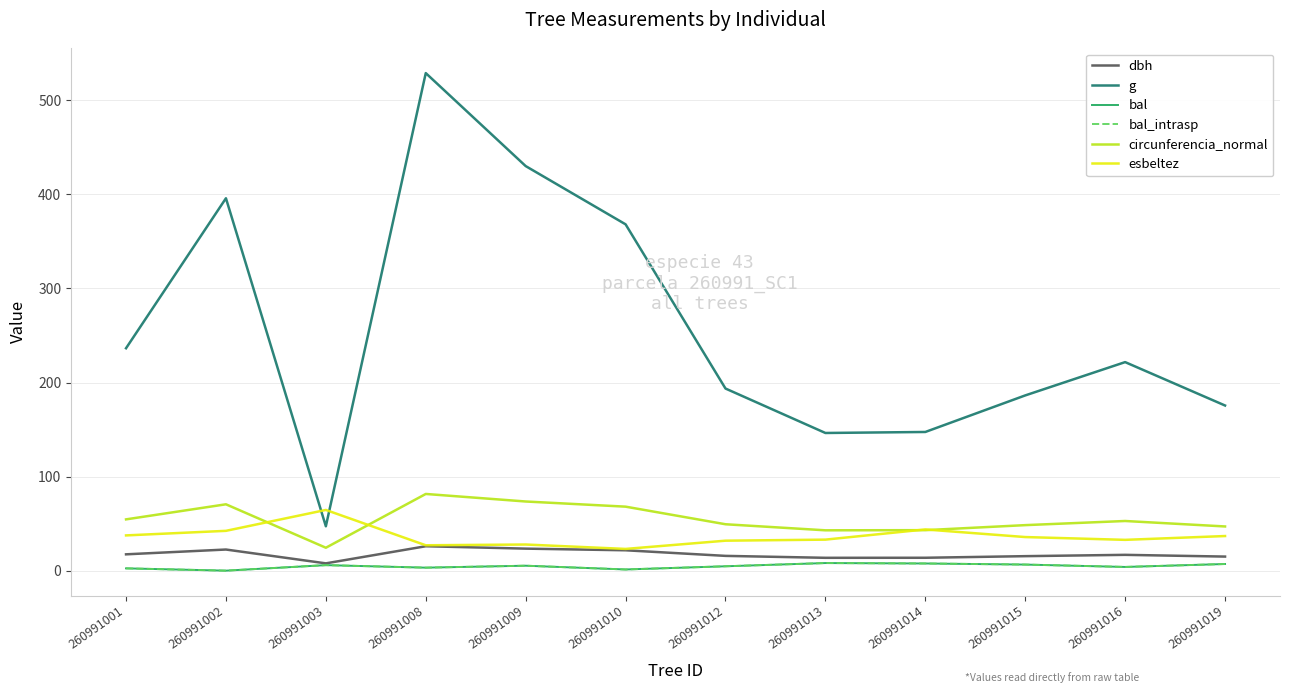

What is the greatest value displayed?

528.9